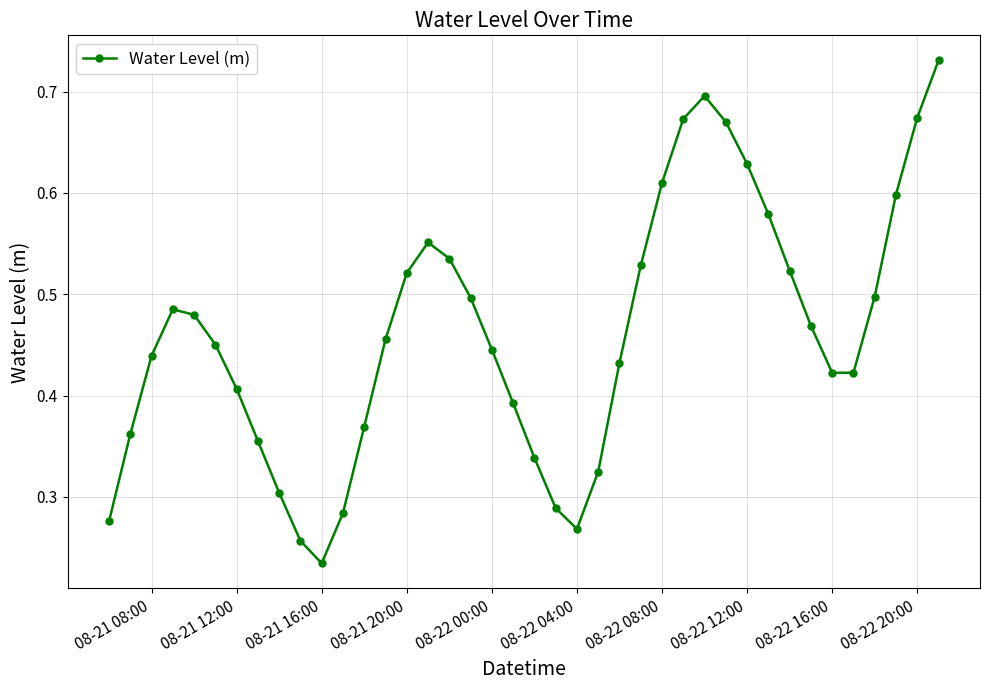

True or false: there are more than 2 points higher than both neighbors.

True